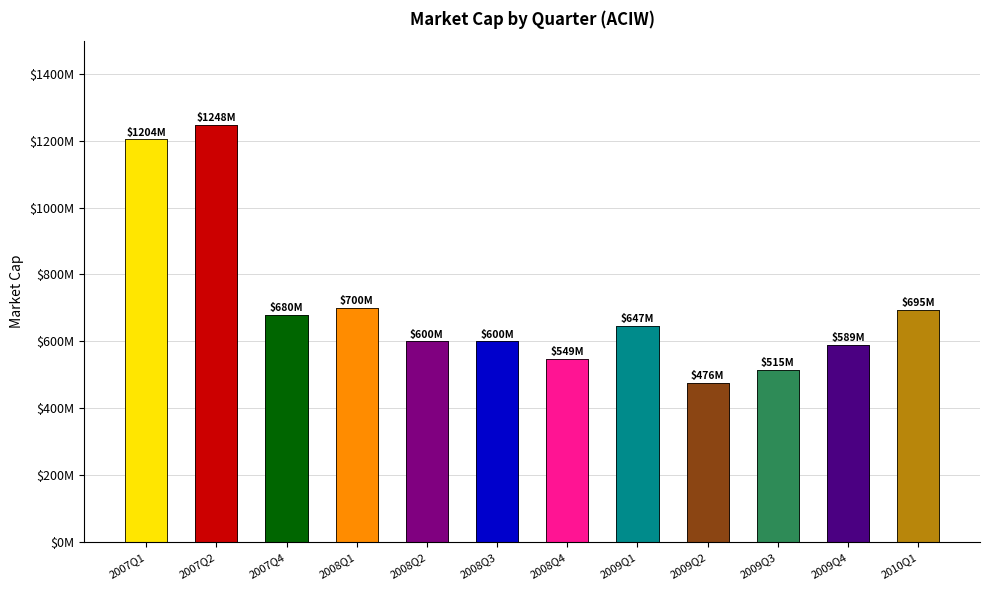

Reading left to right, transcribe all the data shown in this chart.

2007Q1=1203677217.2	2007Q2=1247944500.0	2007Q4=679731570.0	2008Q1=700486800.0	2008Q2=600396056.7	2008Q3=600217680.0	2008Q4=548518200.0	2009Q1=647287500.0	2009Q2=476437427.1	2009Q3=514598158.8	2009Q4=589414636.8	2010Q1=695072250.0